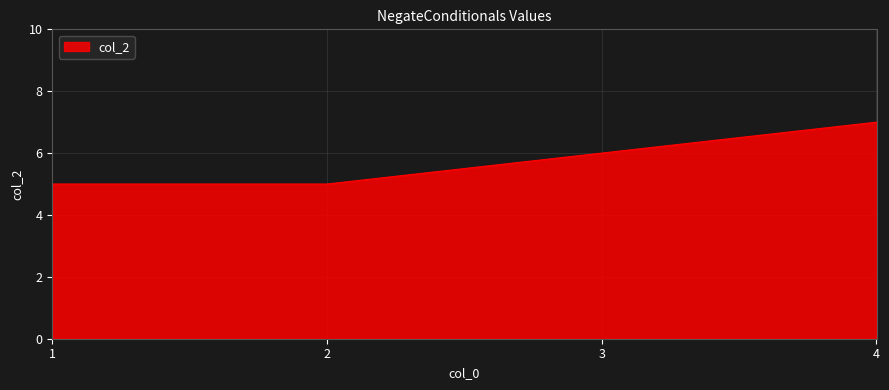

True or false: the data has more than 1 interior local peaks.

False